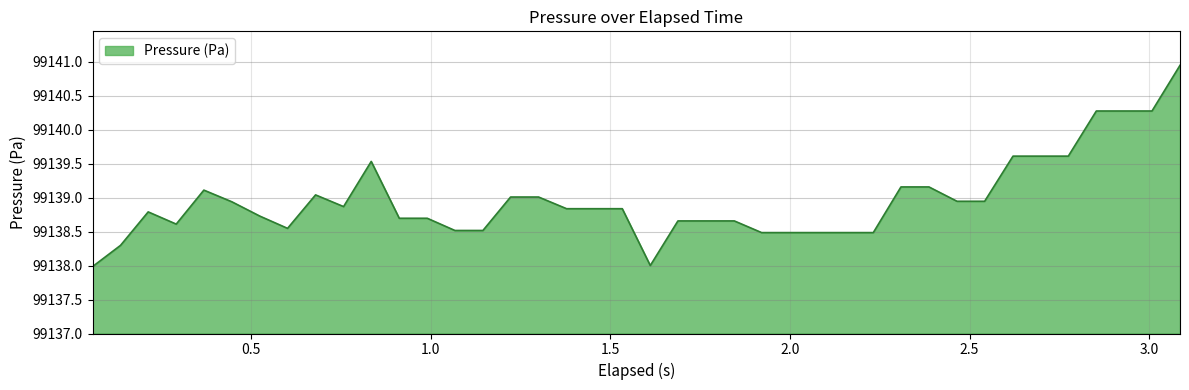

What is the difference between the maximum and minimum values?

3.0